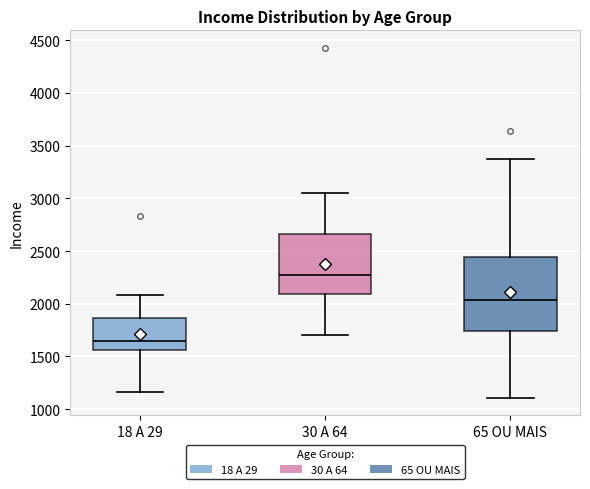

Reading left to right, transcribe this box plot: for each box, give where its median line is, the range the box spans, and where its two whiskers end, as read against the y-axis. The values are not printed on the chart, so give them approximately, as read against the axis.

18 A 29: median 1650, box 1550 to 1850, whiskers 1150 to 2100
30 A 64: median 2250, box 2100 to 2650, whiskers 1700 to 3050
65 OU MAIS: median 2050, box 1750 to 2450, whiskers 1100 to 3350